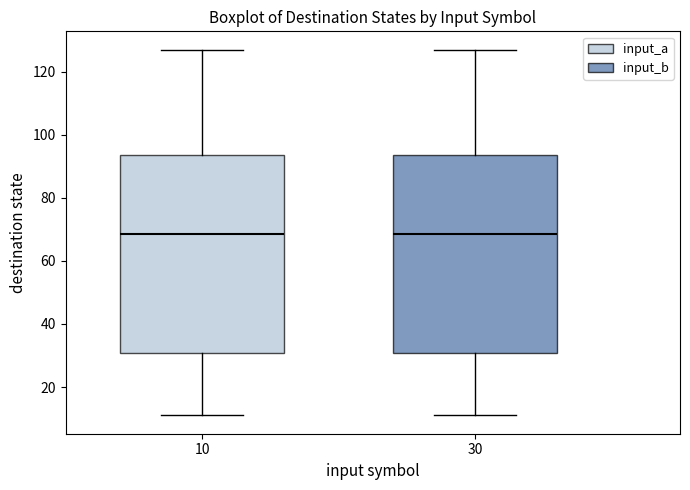

Where does the median line of the box at x = 30 sit on the y-axis? The values are not printed on the chart, so give them approximately, as read against the axis.

68